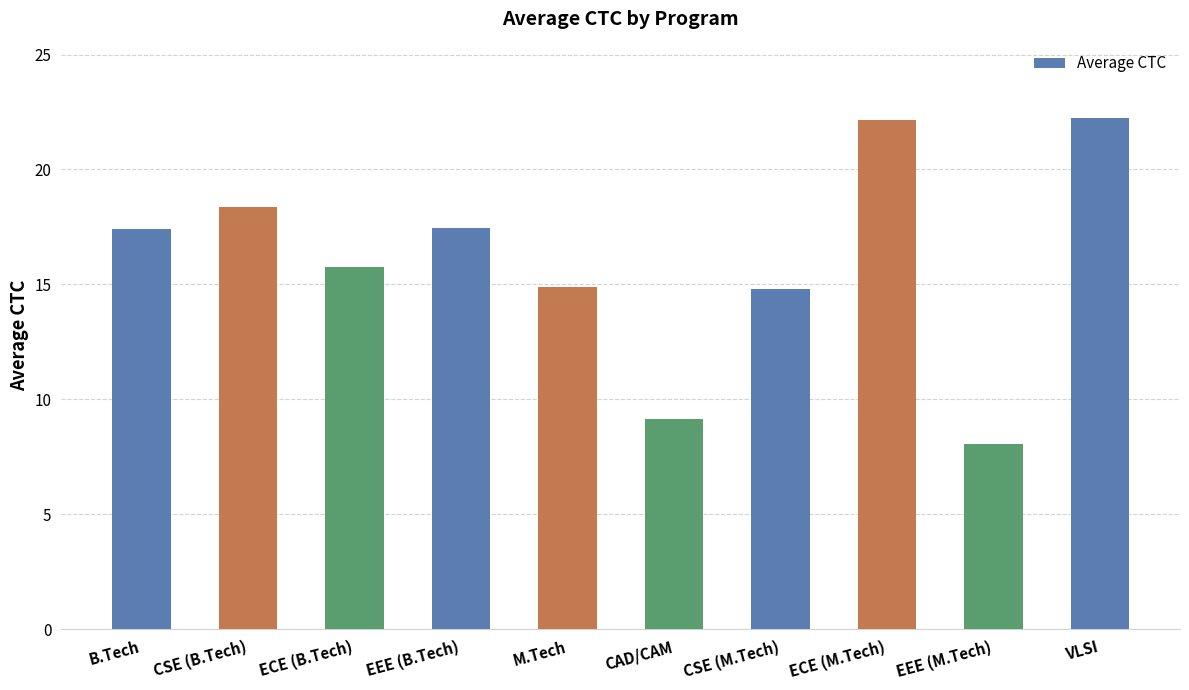

What value does the data have at M.Tech?

14.9